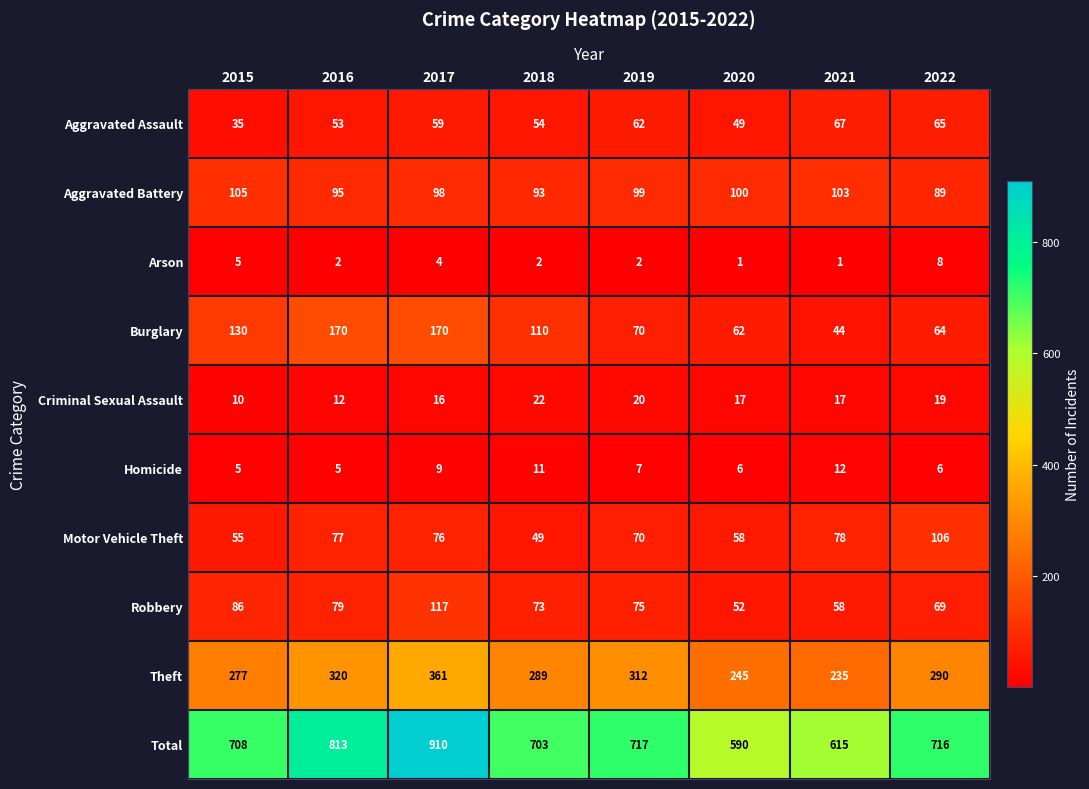

Which series has the largest range (max minus min)?

Total